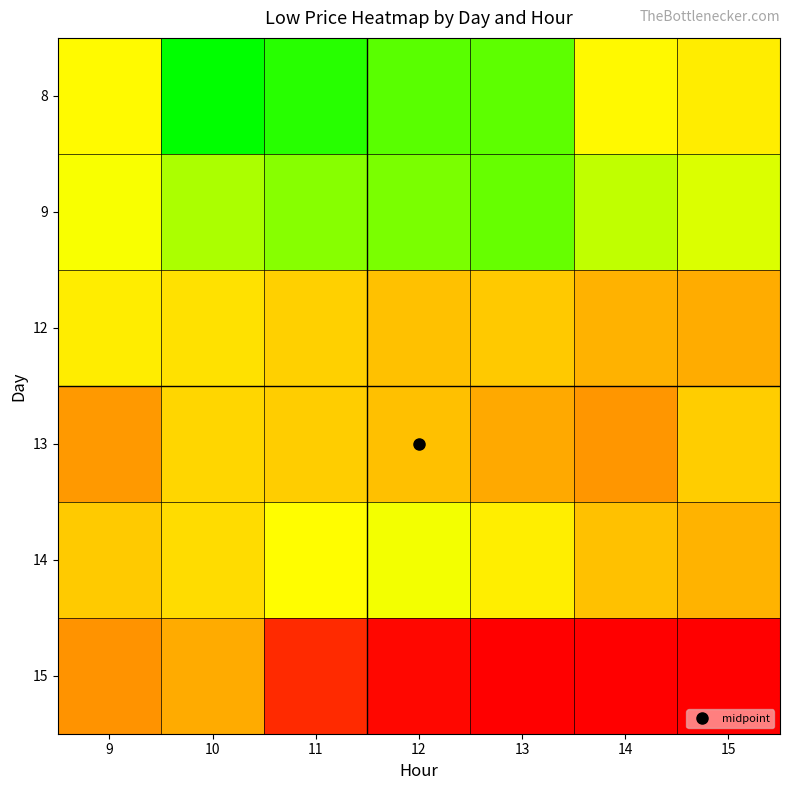

At which category is the sum across all series the highest?

10